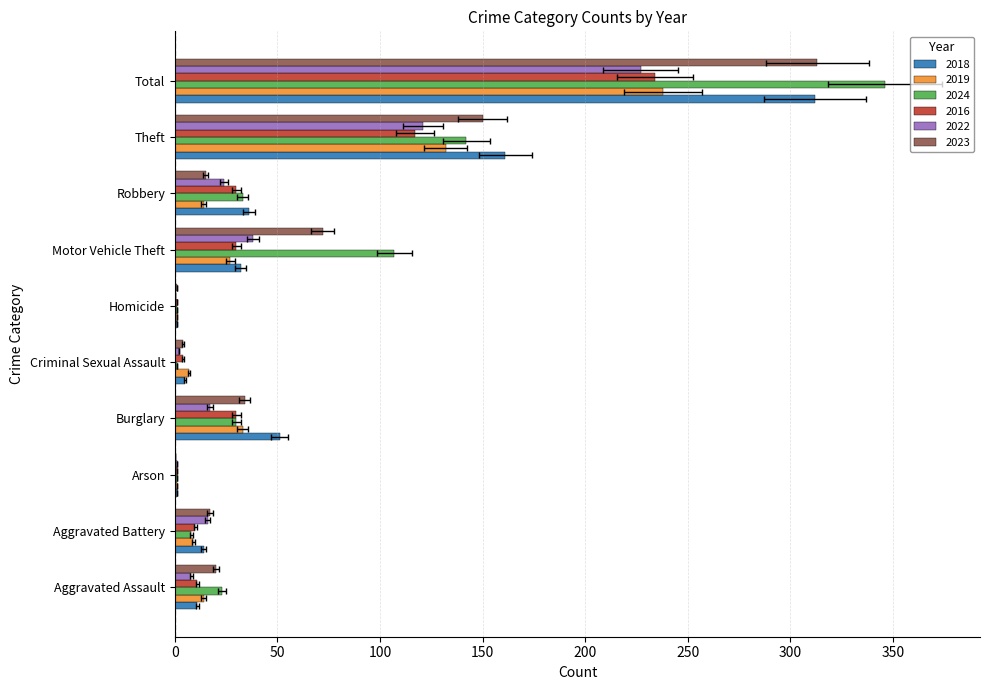

The 2016 series shows 1 at Arson. True or false?

False